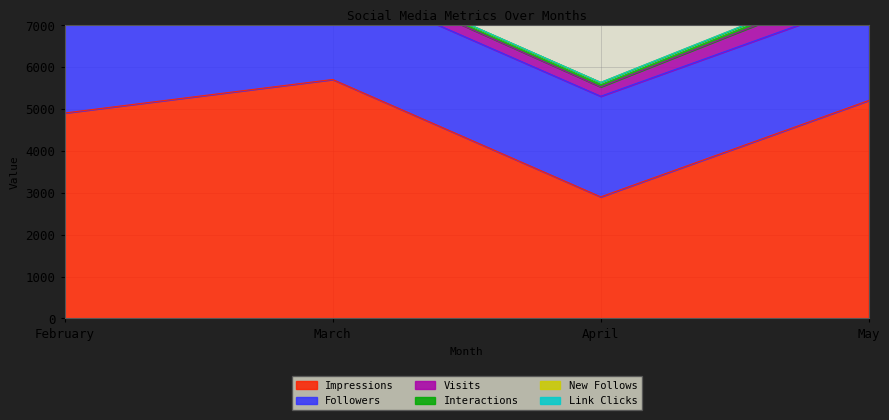

What is the sum of all Followers values?

9600